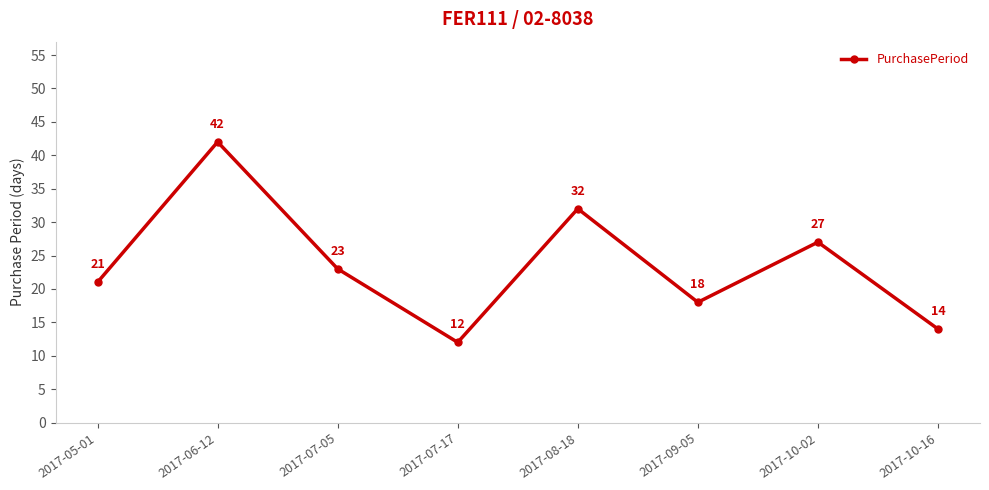

Reading left to right, transcribe all the data shown in this chart.

21	42	23	12	32	18	27	14